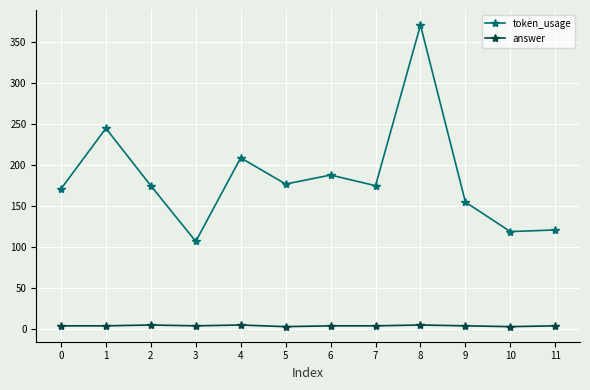

How many lines are shown in the chart?

2